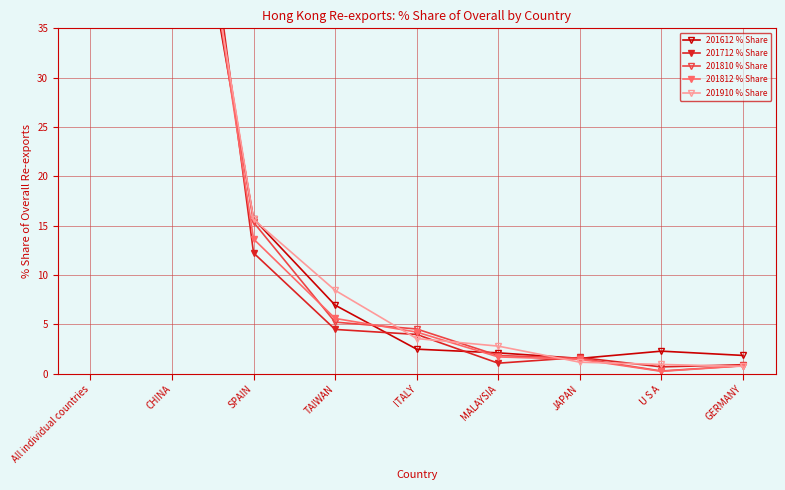

Which category has the highest value in the 201810 % Share series?

All individual countries